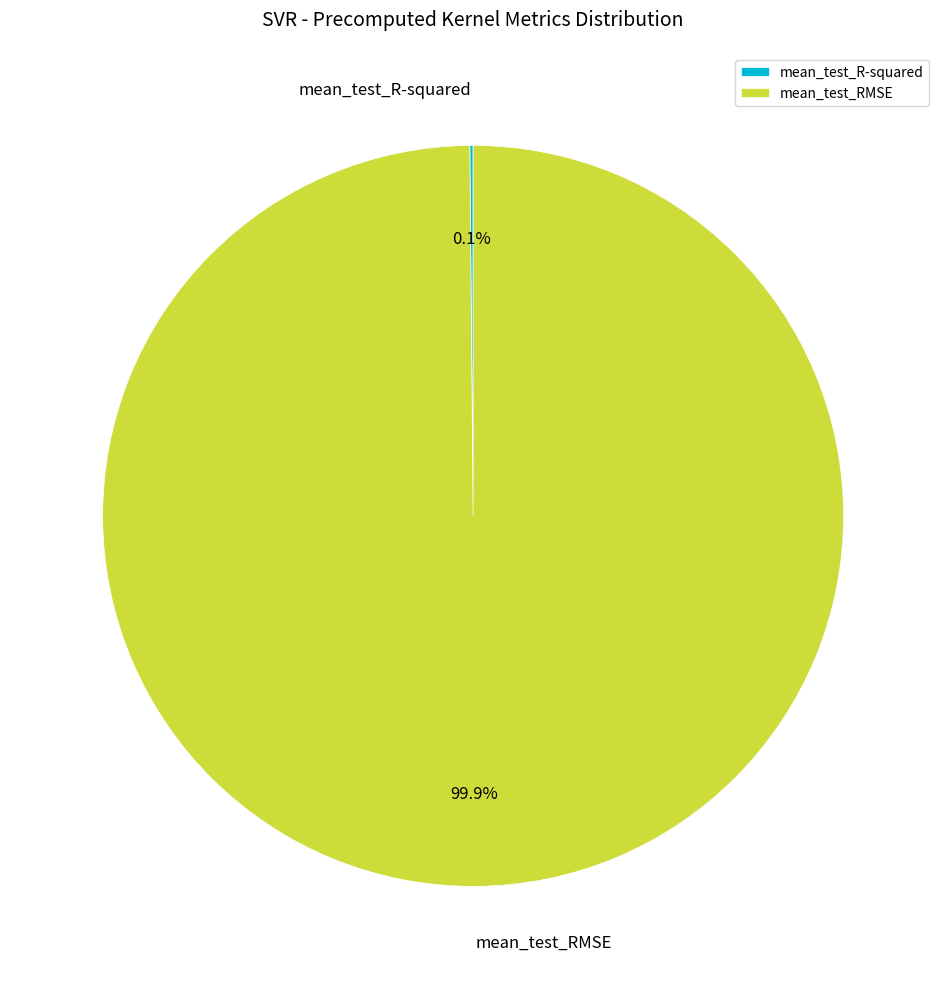

The mean_test_RMSE slice represents 86% of the pie. True or false?

False